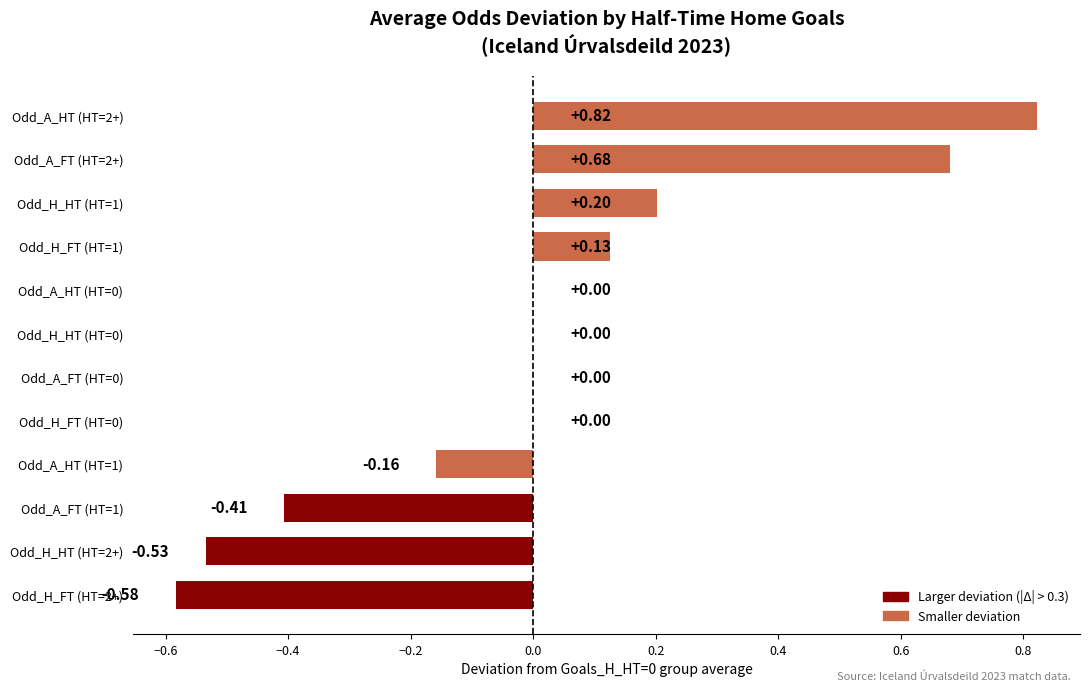

What is the change in value from Odd_A_FT (HT=1) to Odd_A_FT (HT=2+)?

+1.1